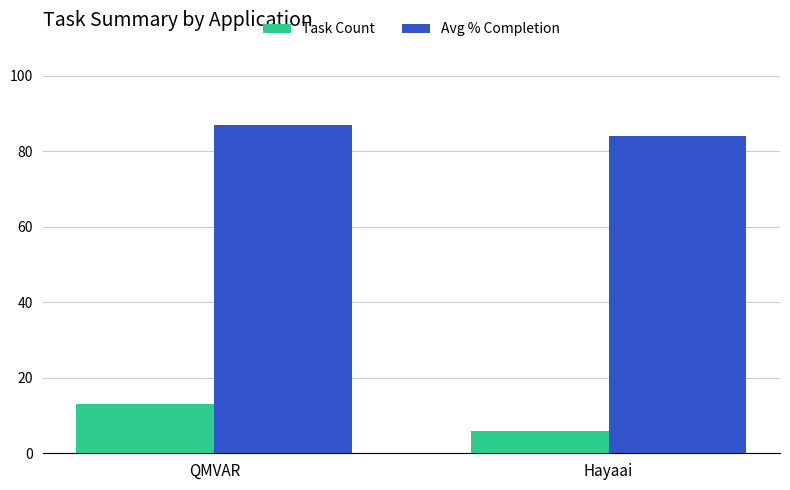

What is the smallest value displayed?

6